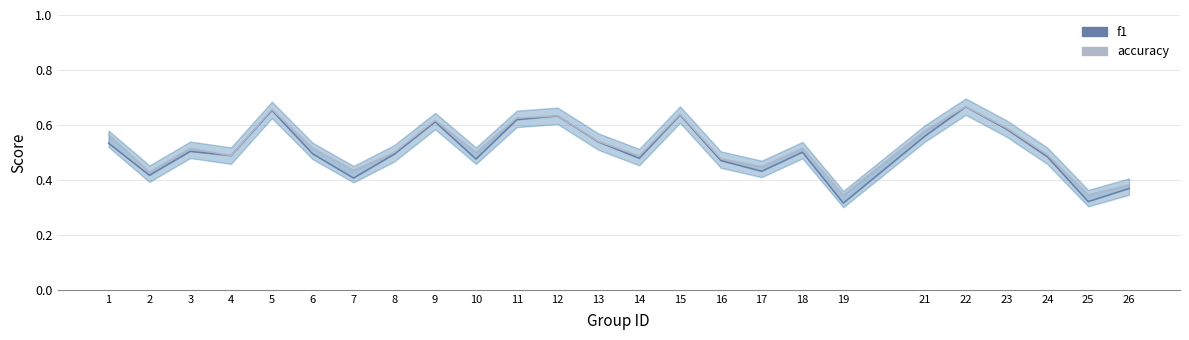

Rank the series at 21 from highest to lowest value.

accuracy, f1